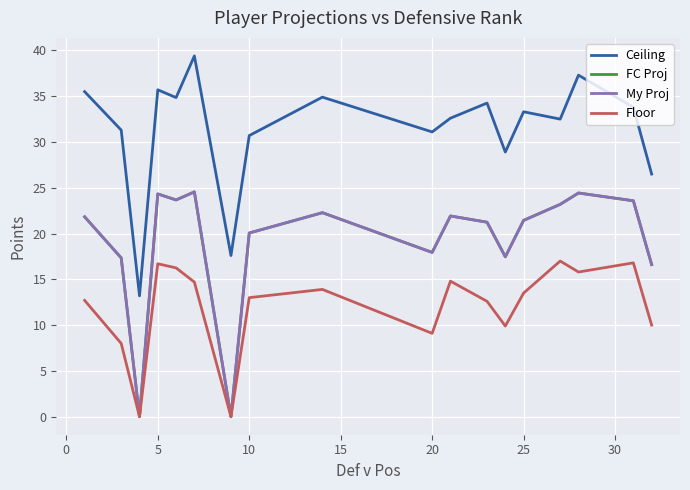

How many categories are shown in the chart?

18